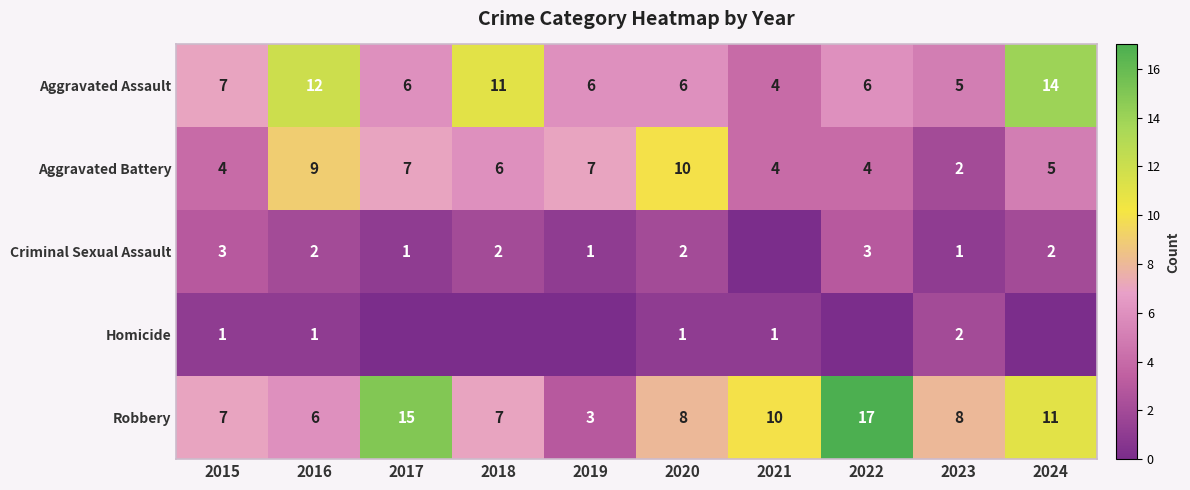

What is the difference between the second highest and second lowest values in the Aggravated Assault series?

7